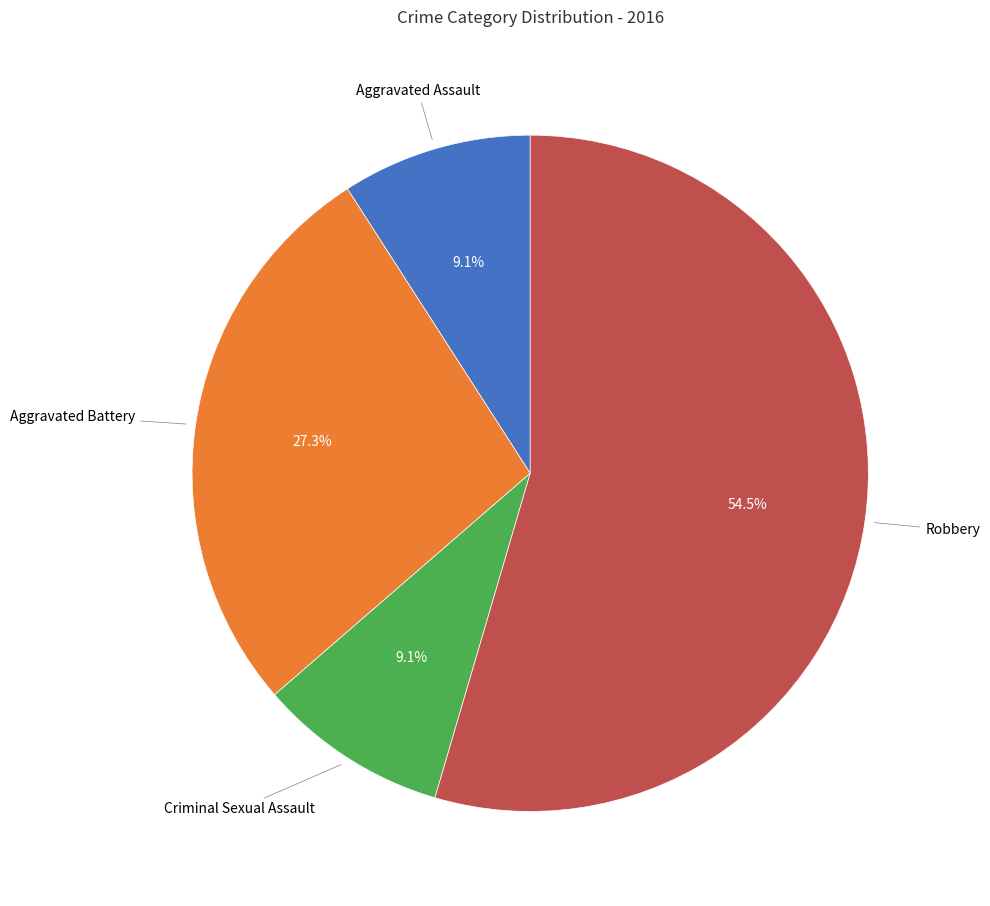

Is there any slice that represents more than half of the pie?

Yes